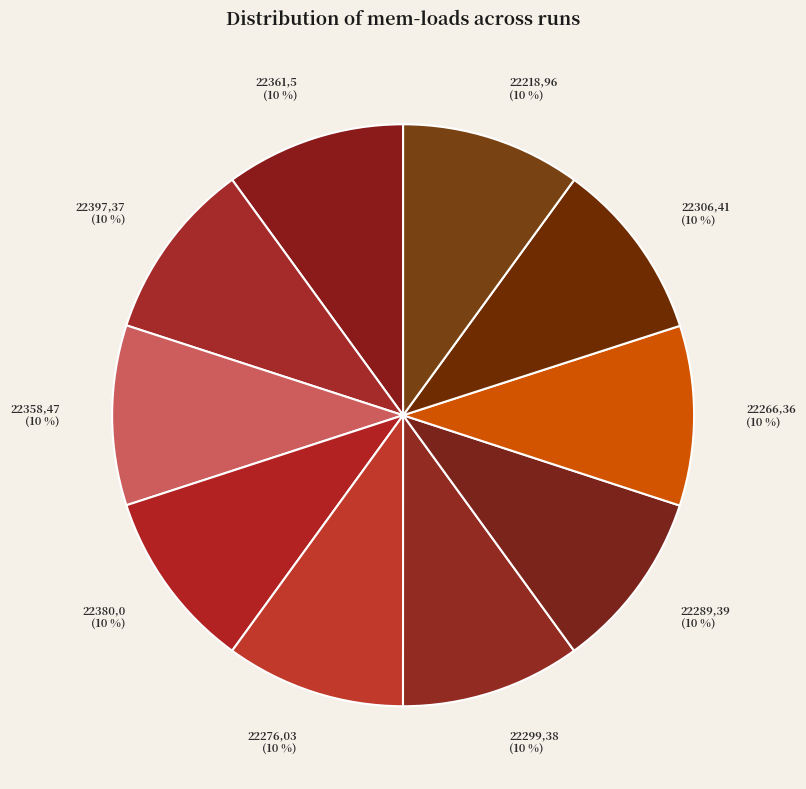

Does 22397,37 represent more than half of the total?

No